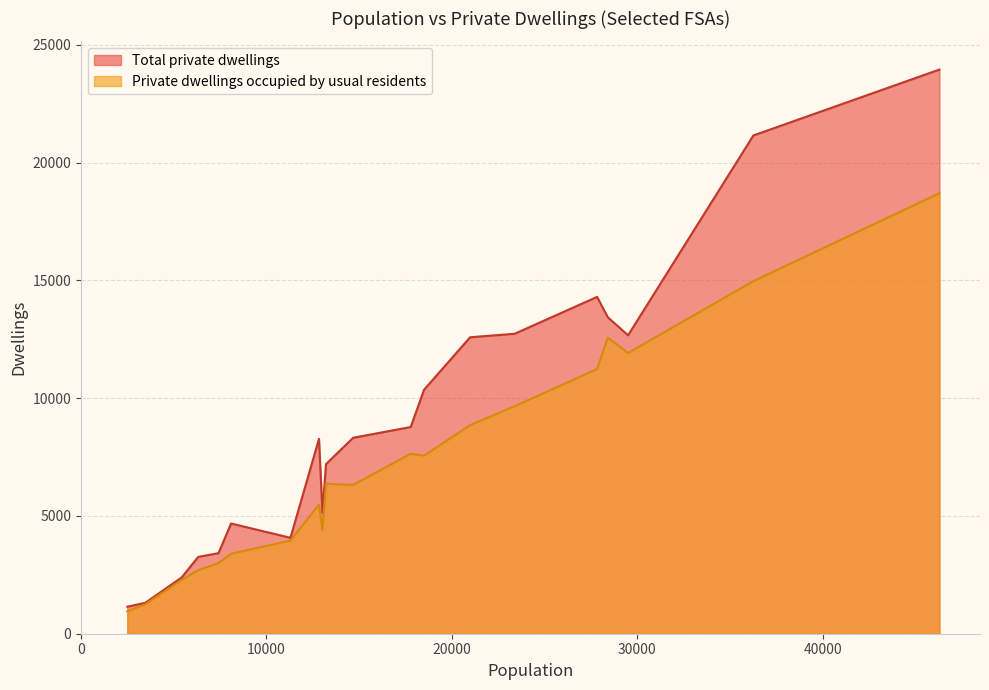

Which series has the largest range (max minus min)?

Total private dwellings